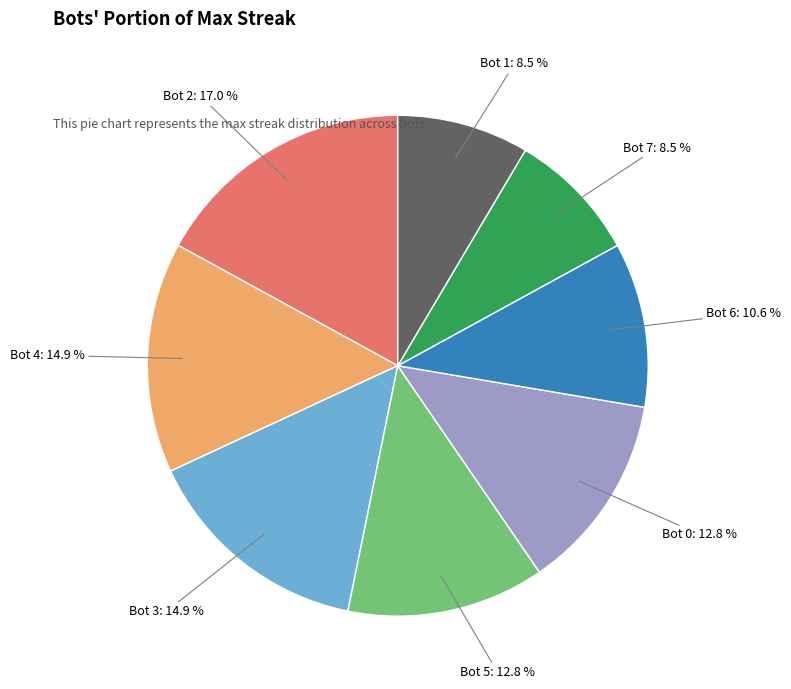

Is there a majority slice in this chart?

No